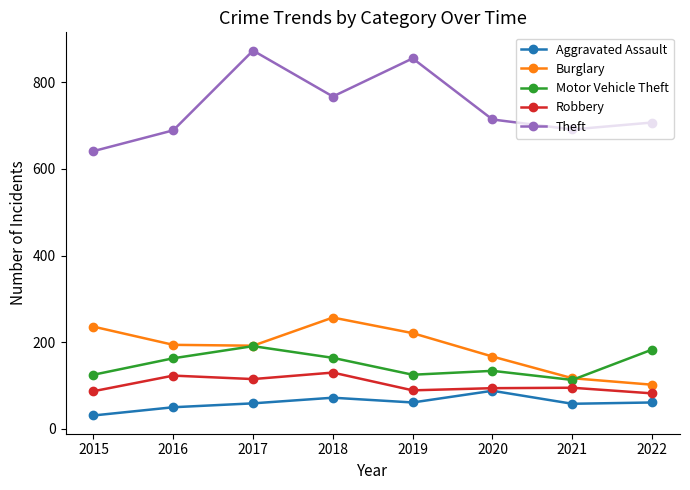

What is the value of the Robbery point at the 5th from the left?

89